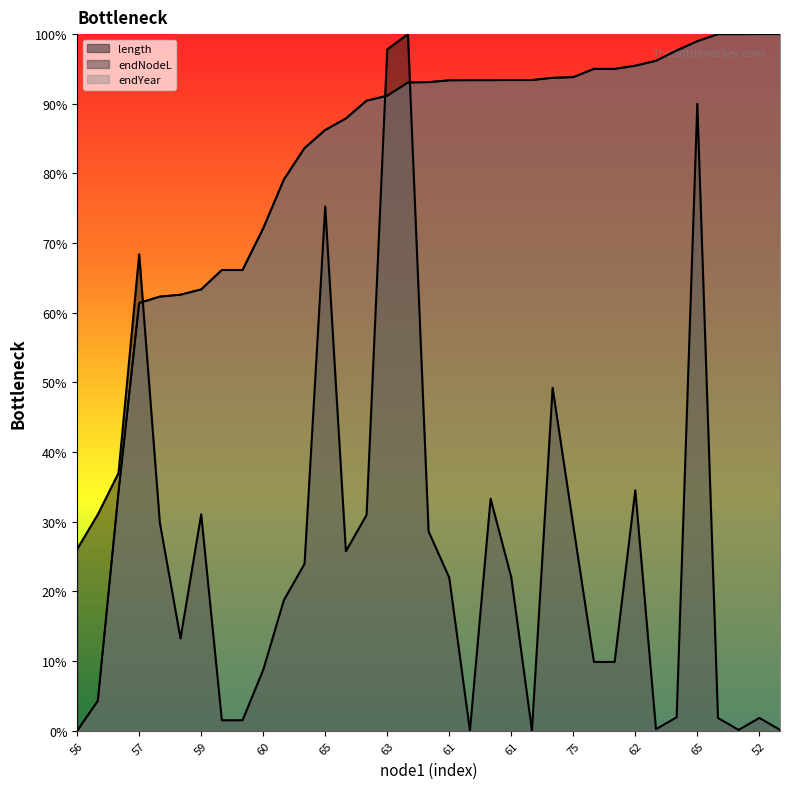

How many times do endYear and length cross each other?

3